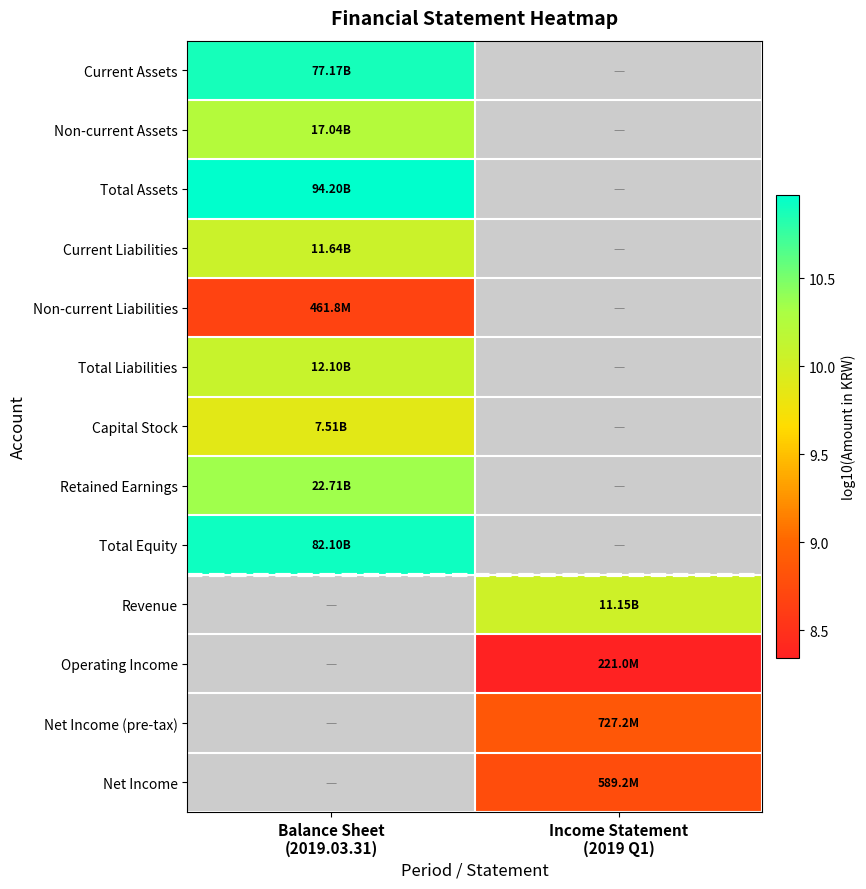

How many series are shown in this chart?

13